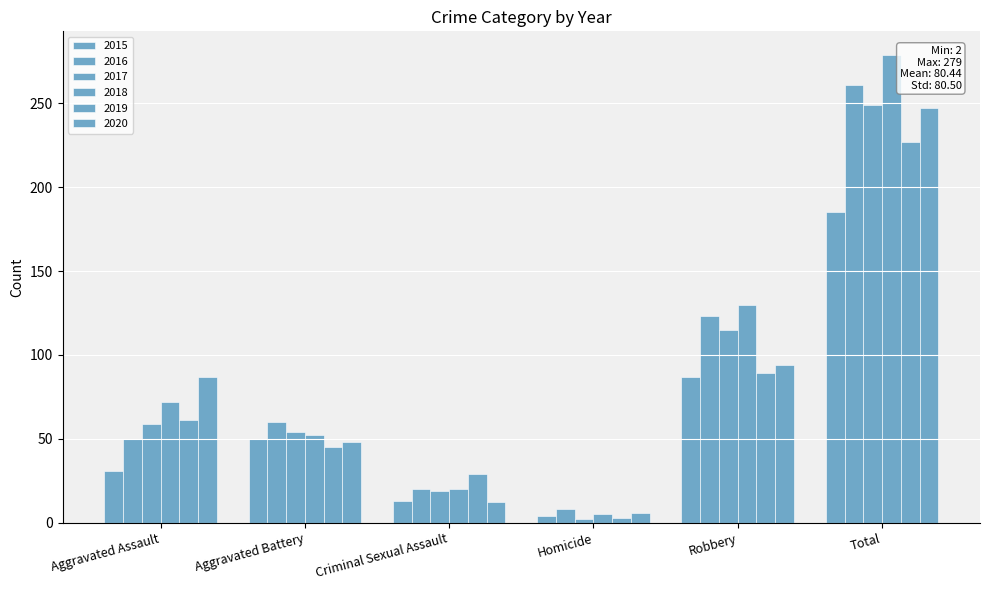

List the series in order of their peak value, lowest first.

2015, 2019, 2020, 2017, 2016, 2018